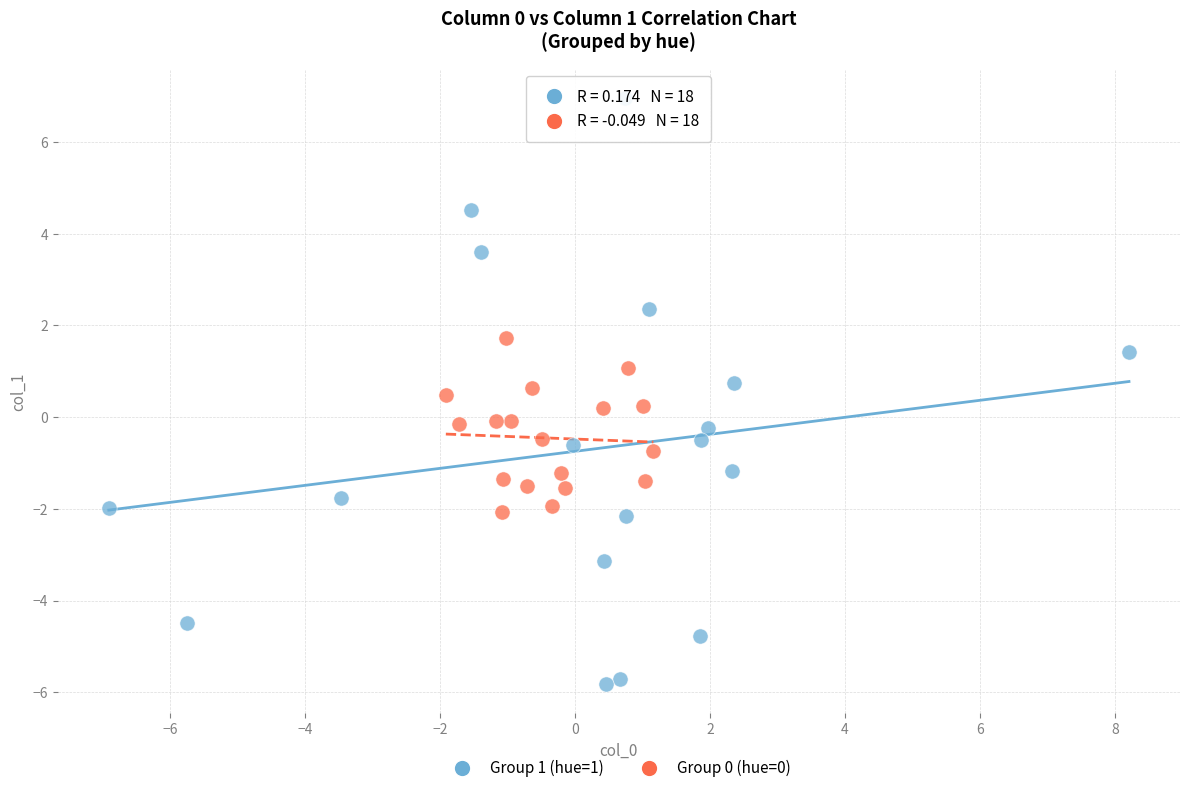

Which series contains the highest Y value?

Group 1 (hue=1)